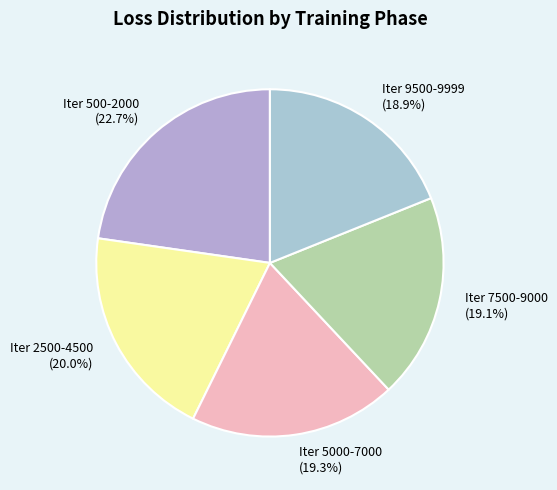

Does Iter 5000-7000 represent more than half of the total?

No